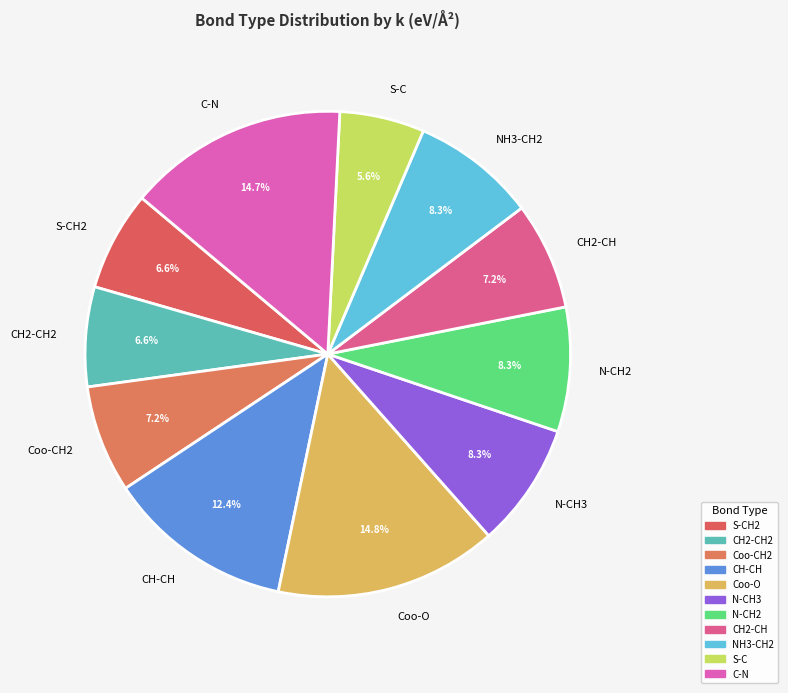

True or false: CH-CH accounts for 12% of the total.

True